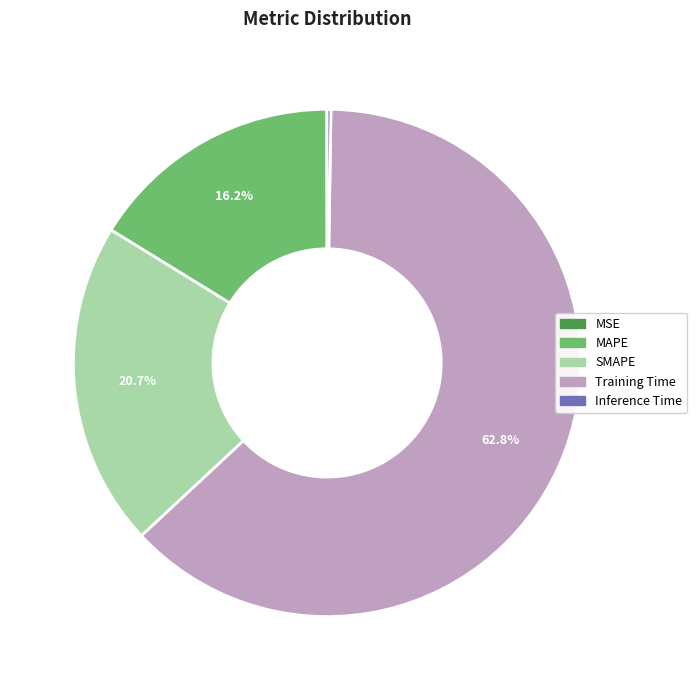

What percentage is the Training Time slice, to the nearest percent?

63%